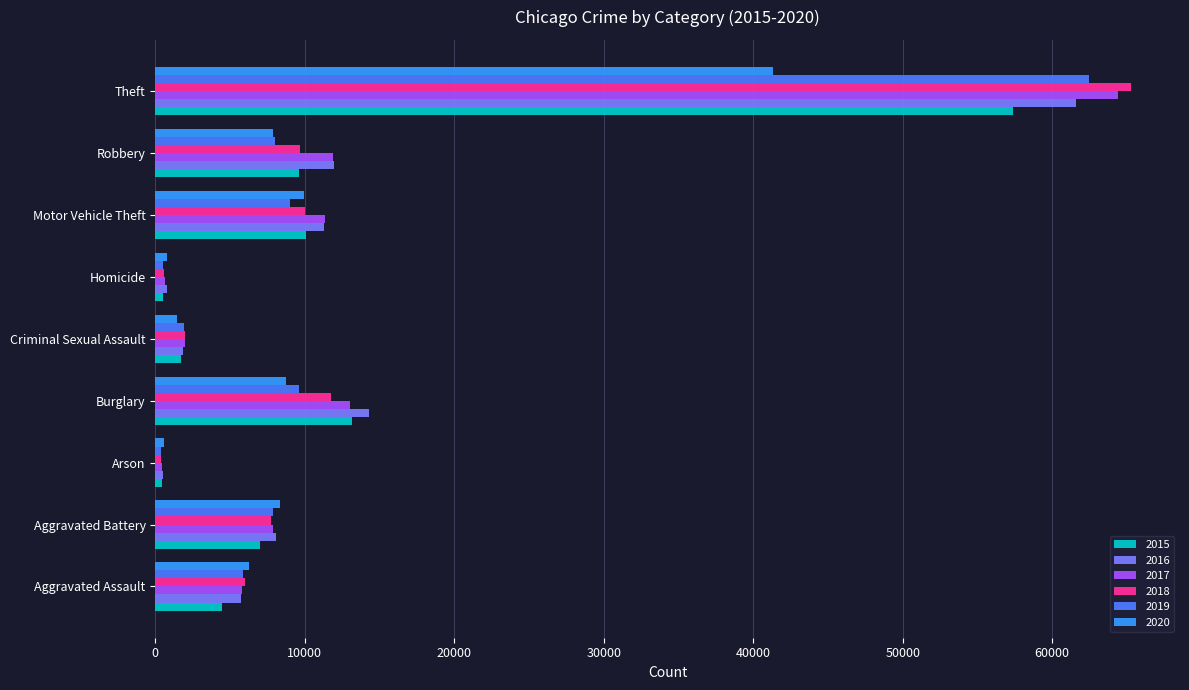

Is it true that 2018 equals 4718 at Robbery?

False